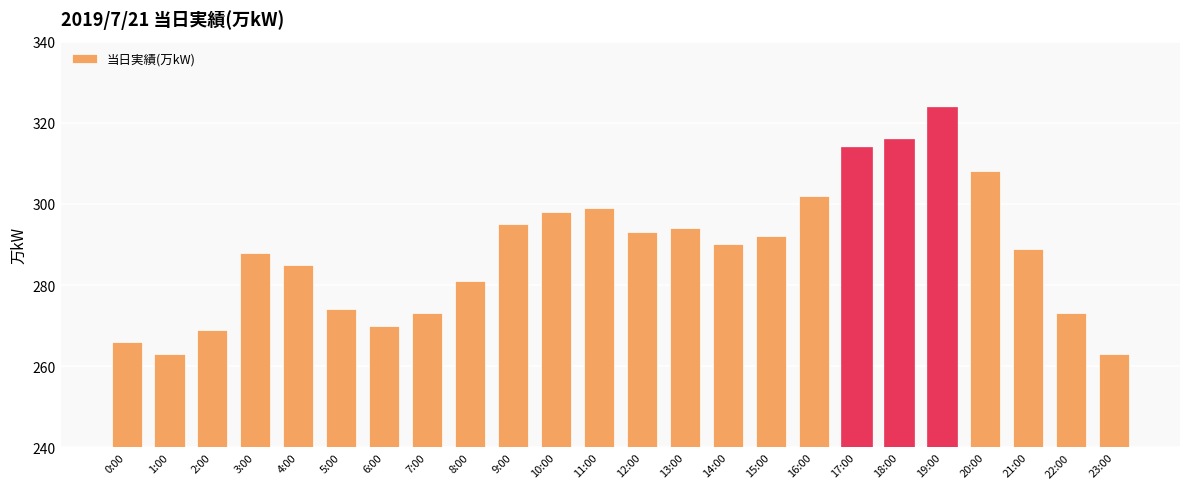

Which category has the highest value across all series?

19:00